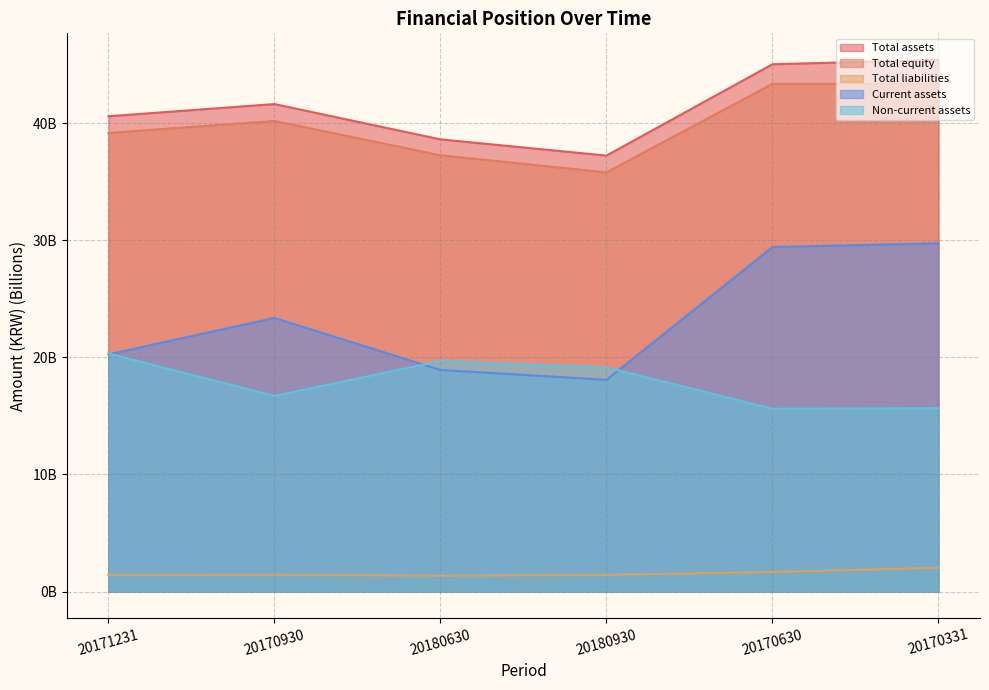

Reading left to right, list all the values displayed in this chart.

Total assets: 20171231=40.6	20170930=41.6	20180630=38.6	20180930=37.2	20170630=45.0	20170331=45.4
Total equity: 20171231=39.2	20170930=40.2	20180630=37.2	20180930=35.8	20170630=43.3	20170331=43.4
Total liabilities: 20171231=1.4	20170930=1.4	20180630=1.4	20180930=1.4	20170630=1.7	20170331=2.0
Current assets: 20171231=20.3	20170930=23.4	20180630=18.9	20180930=18.1	20170630=29.4	20170331=29.7
Non-current assets: 20171231=20.3	20170930=16.7	20180630=19.7	20180930=19.1	20170630=15.6	20170331=15.7